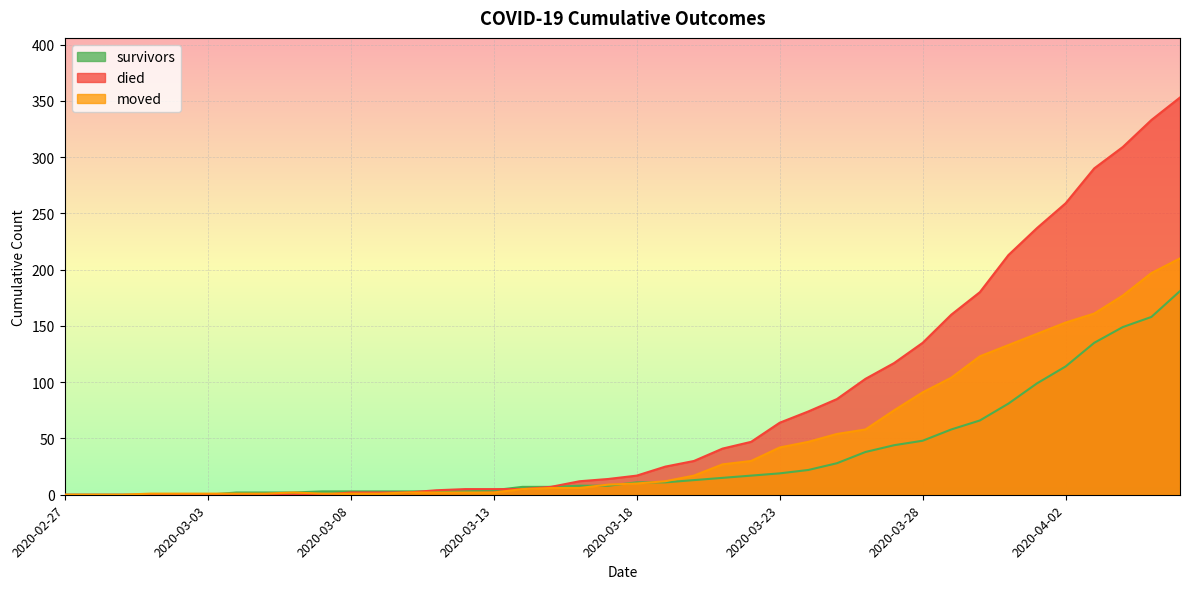

Rank the series by their maximum value, from highest to lowest.

died, moved, survivors